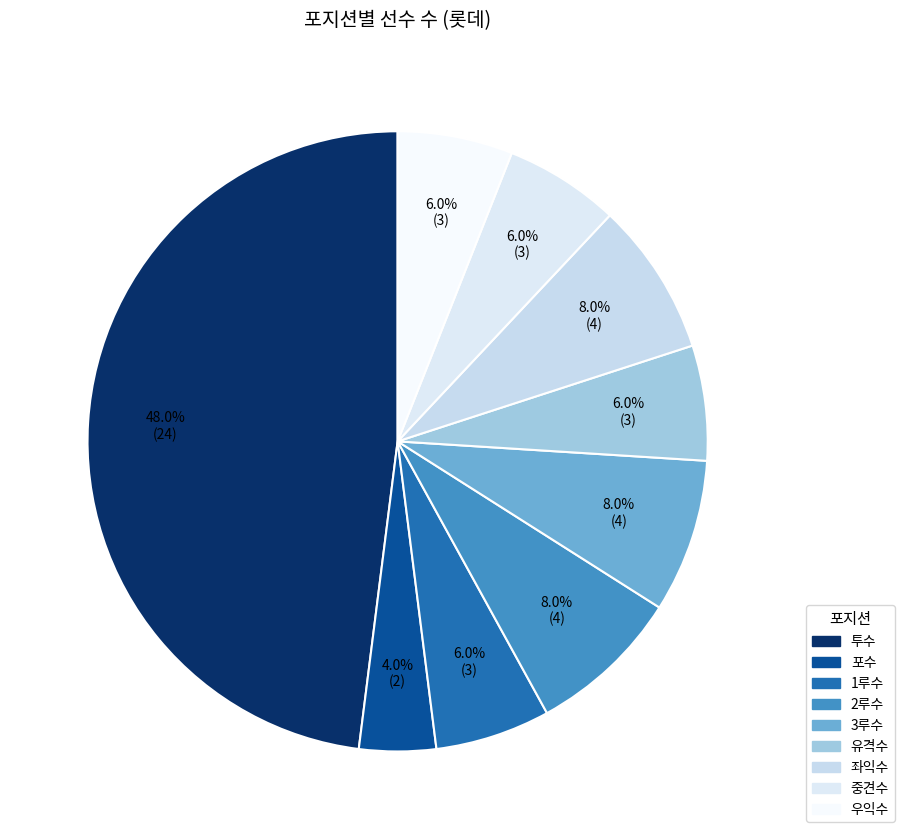

To the nearest percent, what is the combined percentage of 우익수 and 유격수?

12%